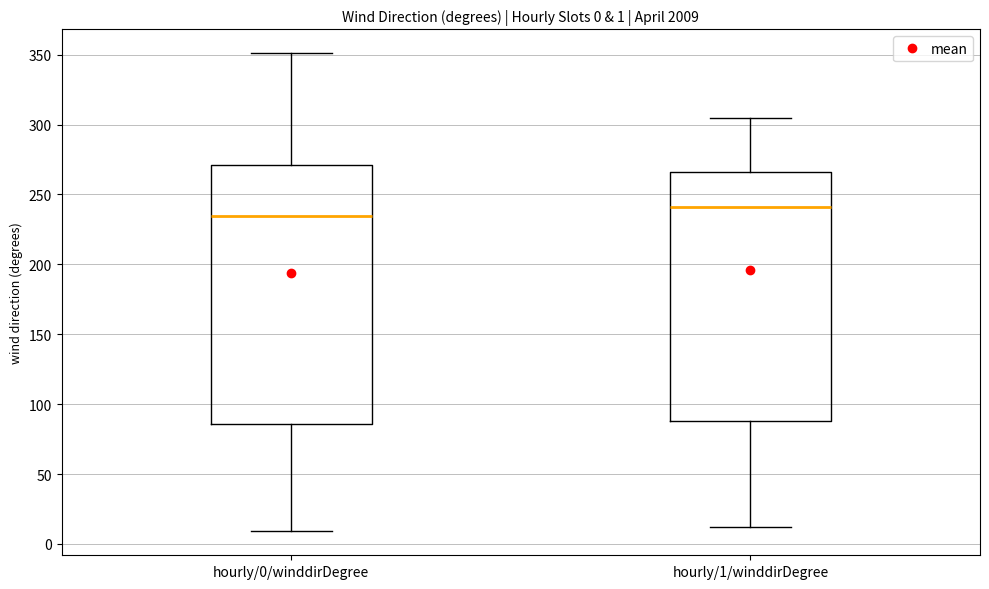

Which box is the tallest, from its lower edge to its upper edge?

hourly/0/winddirDegree